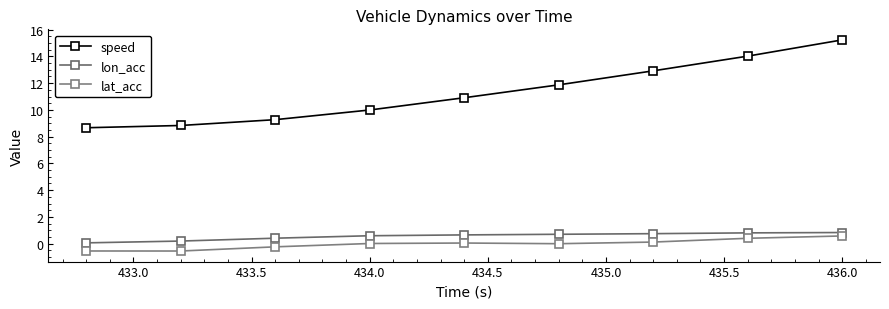

Reading left to right, what are all the values shown in this chart?

speed: 8.7	8.8	9.3	10.0	10.9	11.9	12.9	14.0	15.2
lon_acc: 0.1	0.2	0.4	0.6	0.7	0.7	0.7	0.8	0.8
lat_acc: -0.5	-0.6	-0.2	0.0	0.0	-0.0	0.1	0.4	0.6